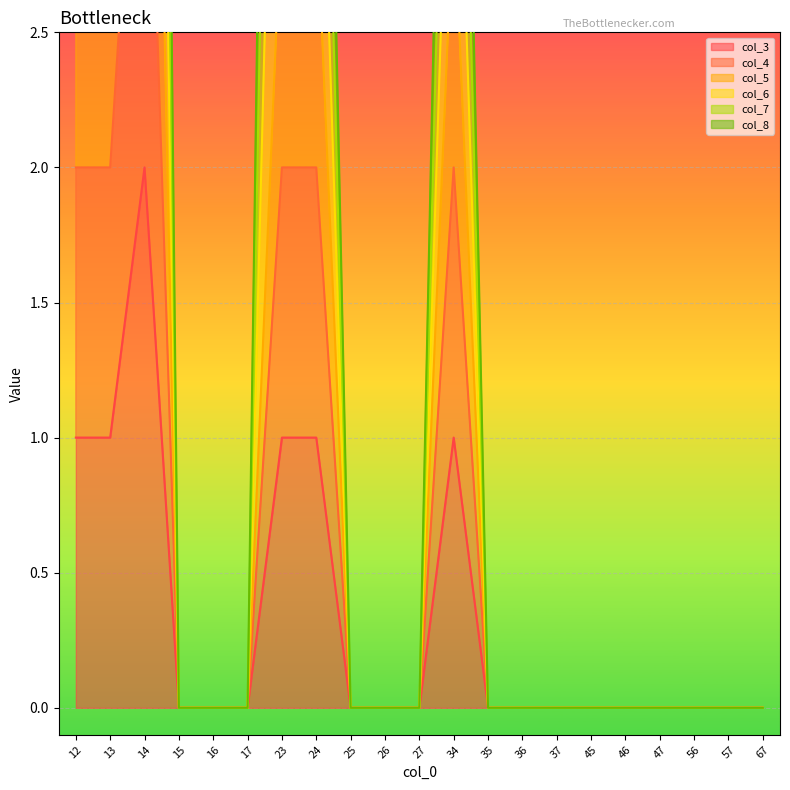

Which label corresponds to the smallest value in the chart?

15